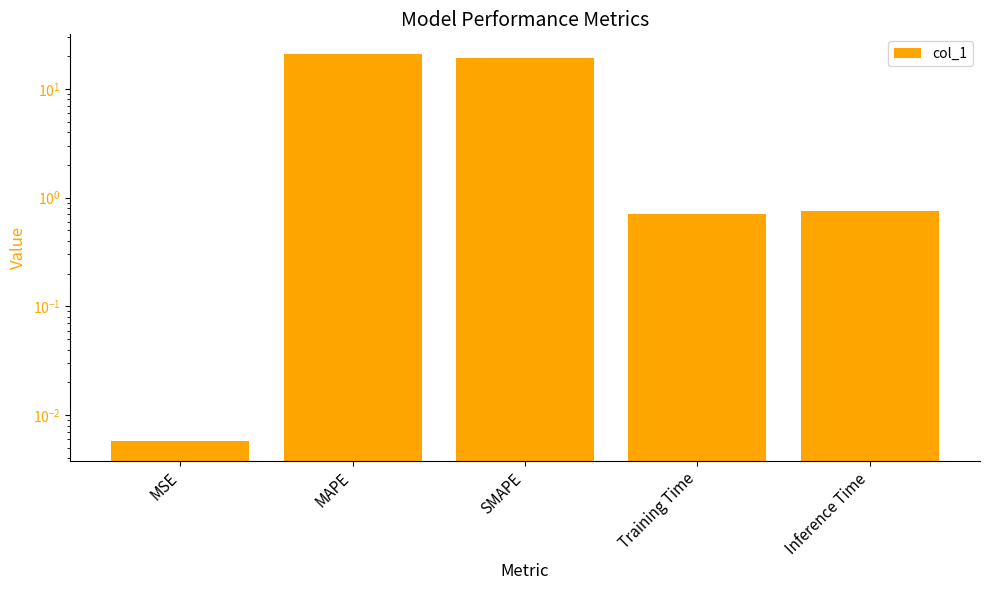

What is the sum of the values at MAPE and MSE?

21.0